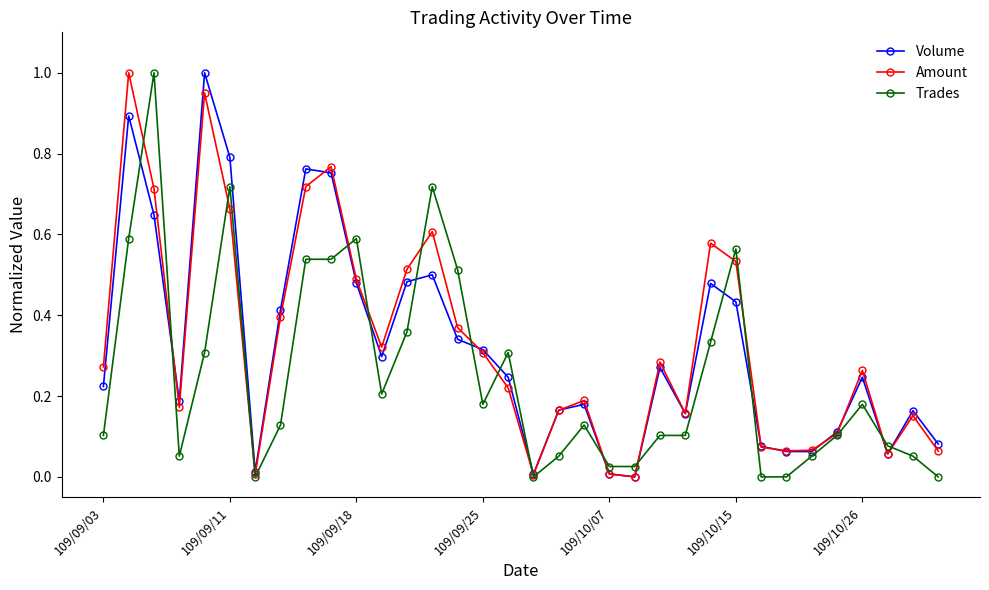

What is the greatest value displayed?

1.0